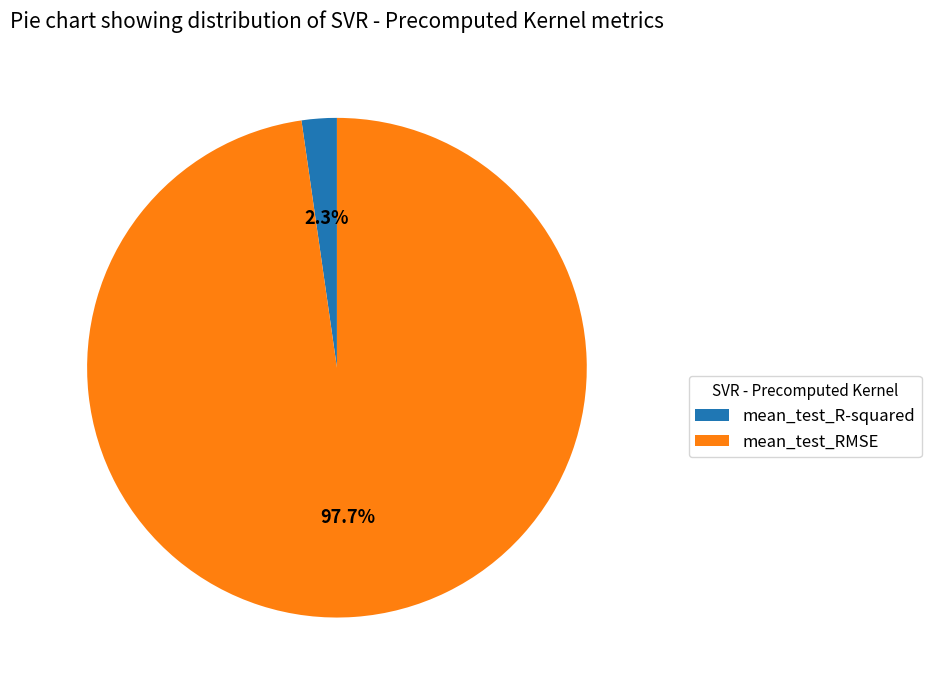

Count the number of slices in the pie.

2